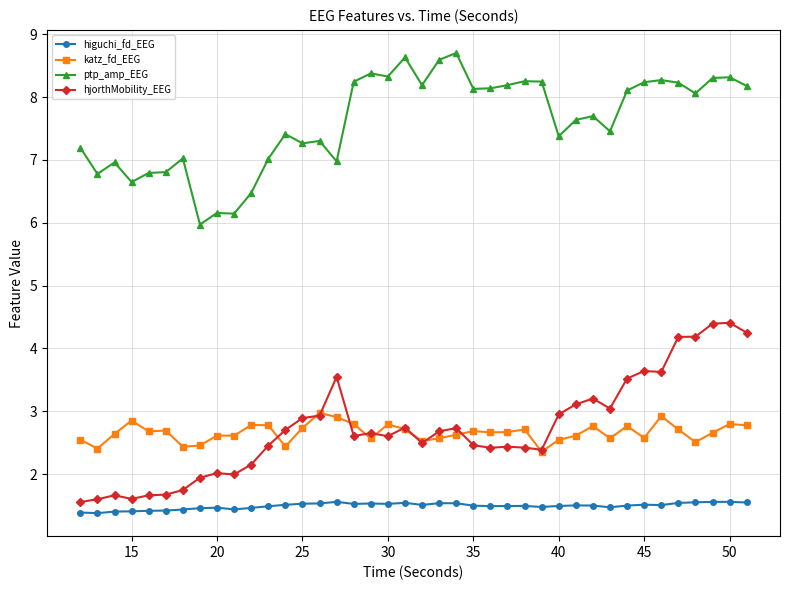

Which series has the largest total across all categories?

ptp_amp_EEG